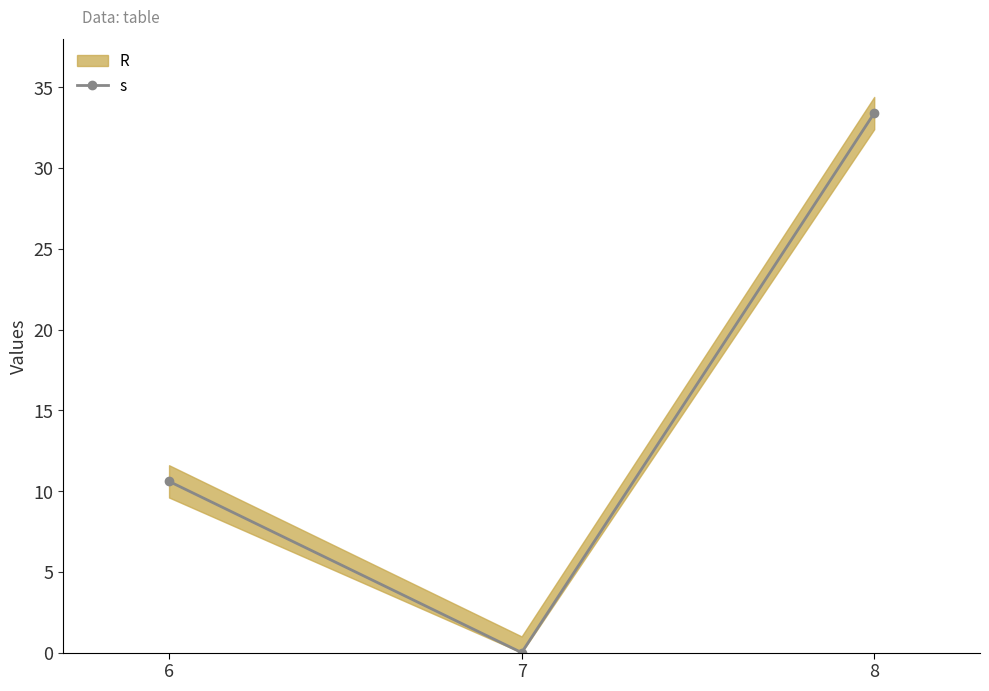

What is the difference between the maximum and minimum values?

33.4